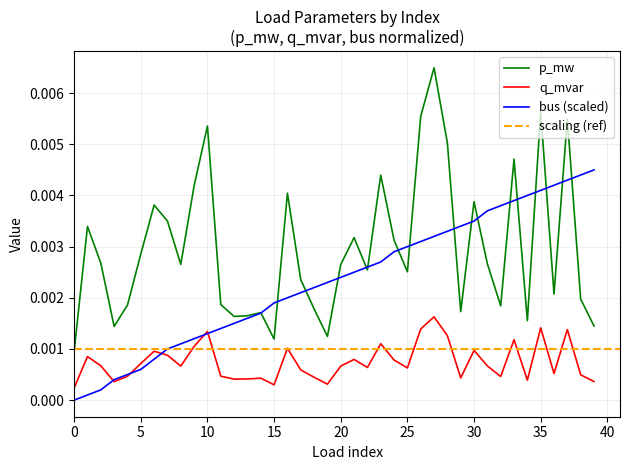

True or false: q_mvar and p_mw intersect in this chart.

False